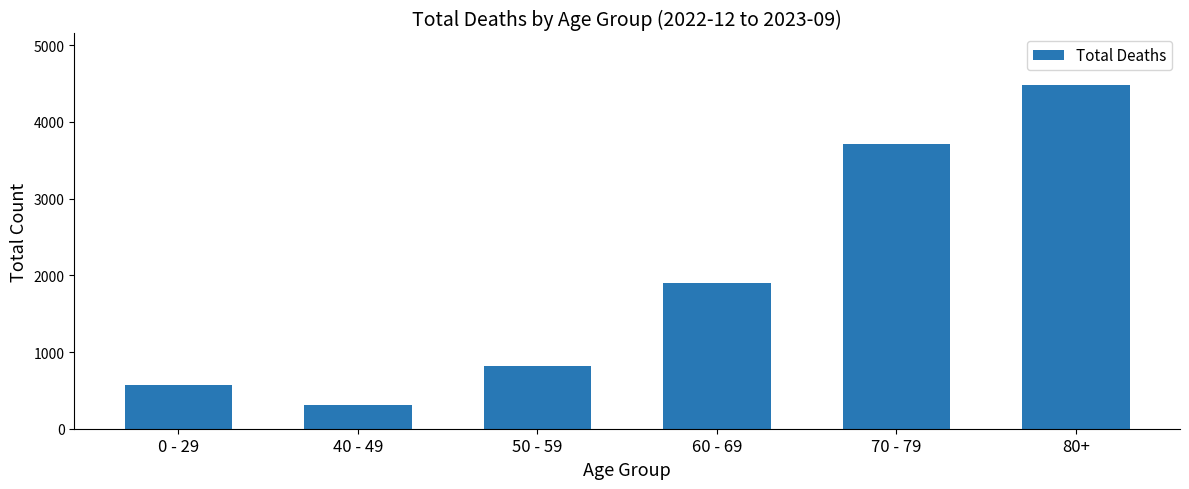

How many data points are less than 1894?

3